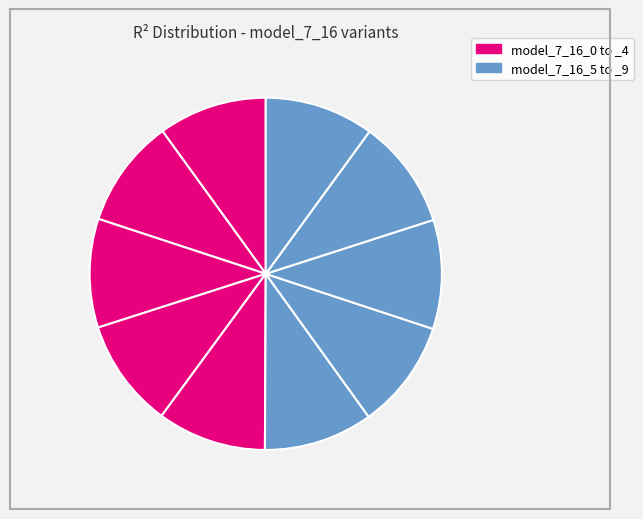

Does model_7_16_8 account for over 50% of the chart?

No